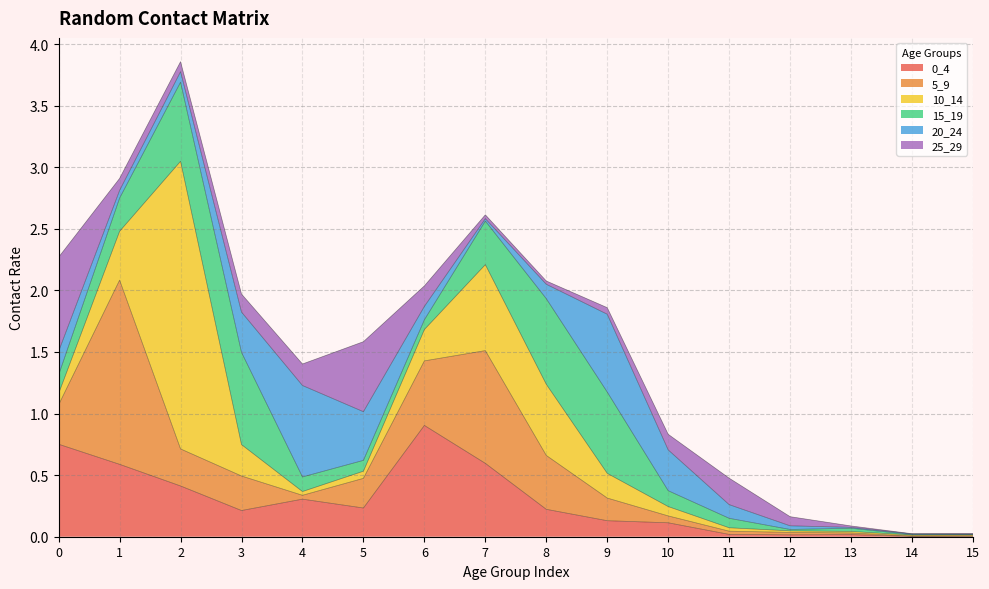

At which category does the chart reach its peak across all series?

2